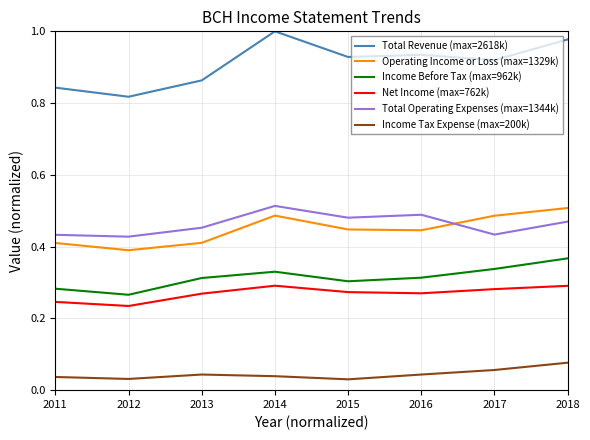

Does the chart have visible grid lines?

Yes